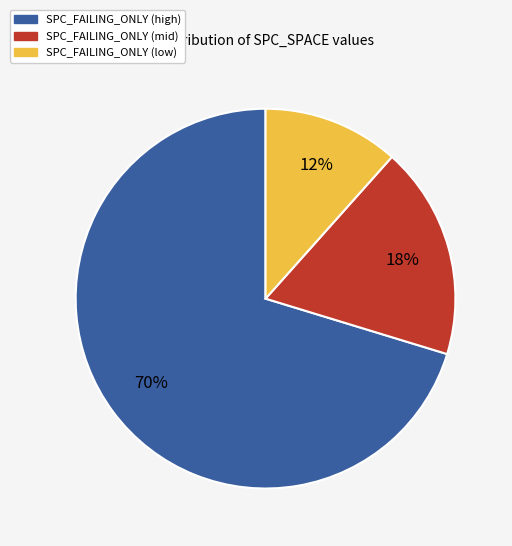

Which slice is the largest?

SPC_FAILING_ONLY (high)